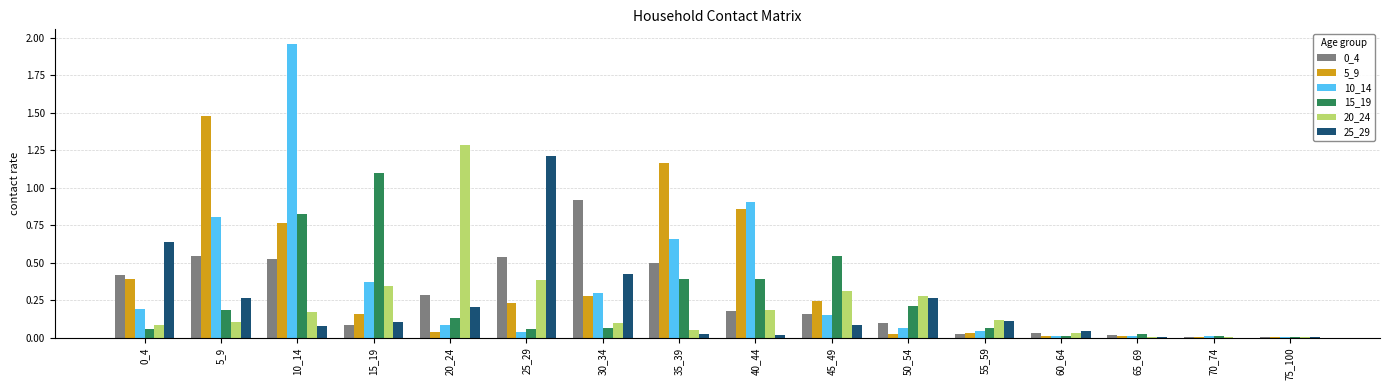

Is it true that 15_19 equals 0.3 at 15_19?

False